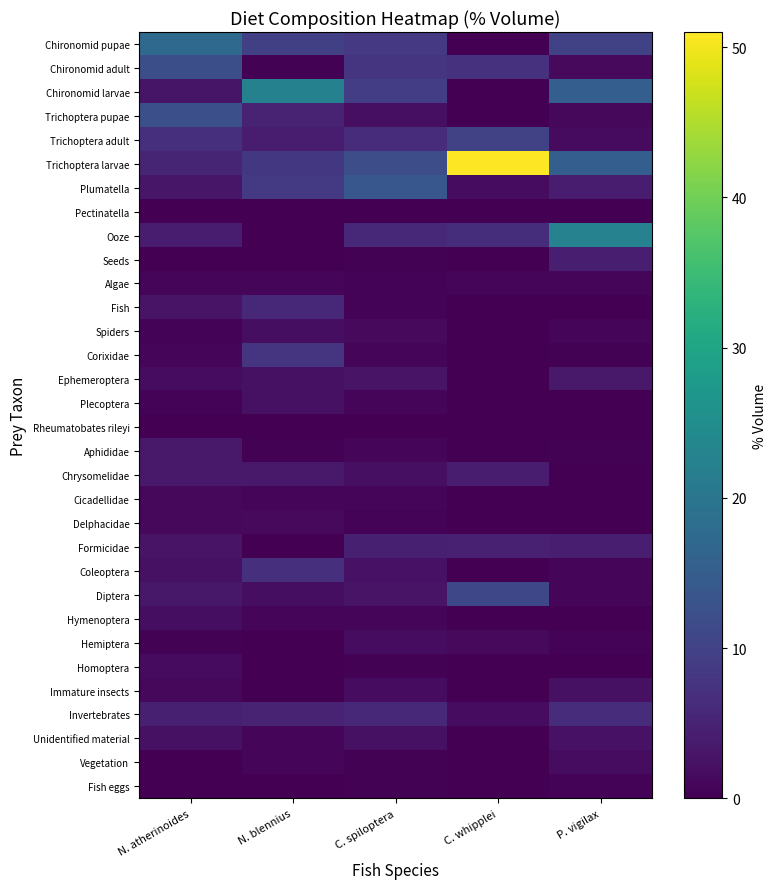

What is the spread (max minus min) of values at C. whipplei?

51.0